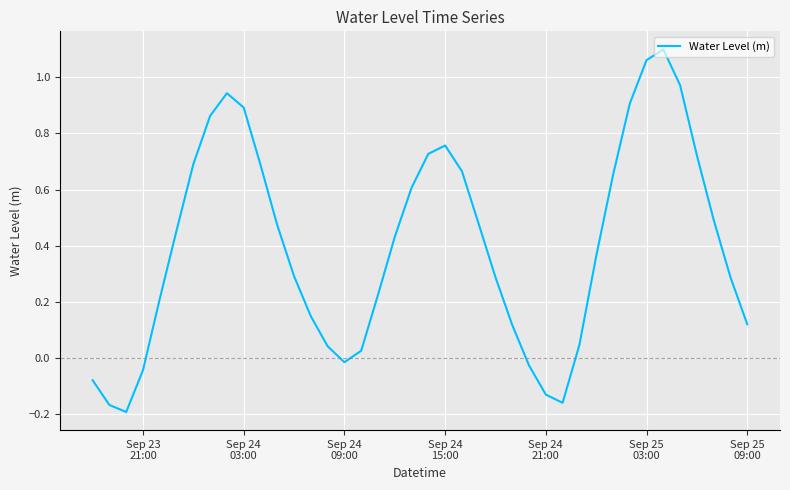

Is this an area chart (filled region under the line)?

No